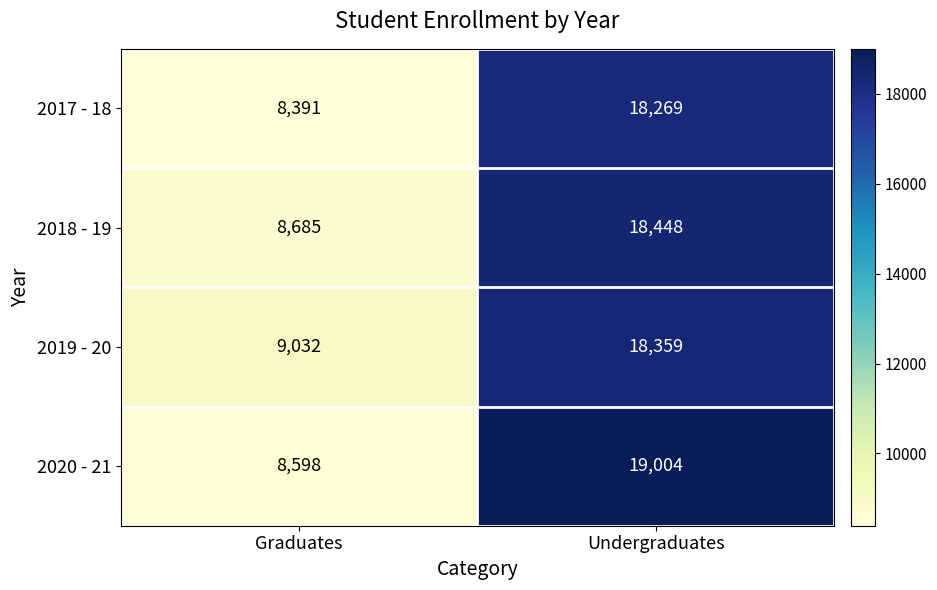

The value of 2020 - 21 at Undergraduates is 19004. True or false?

True